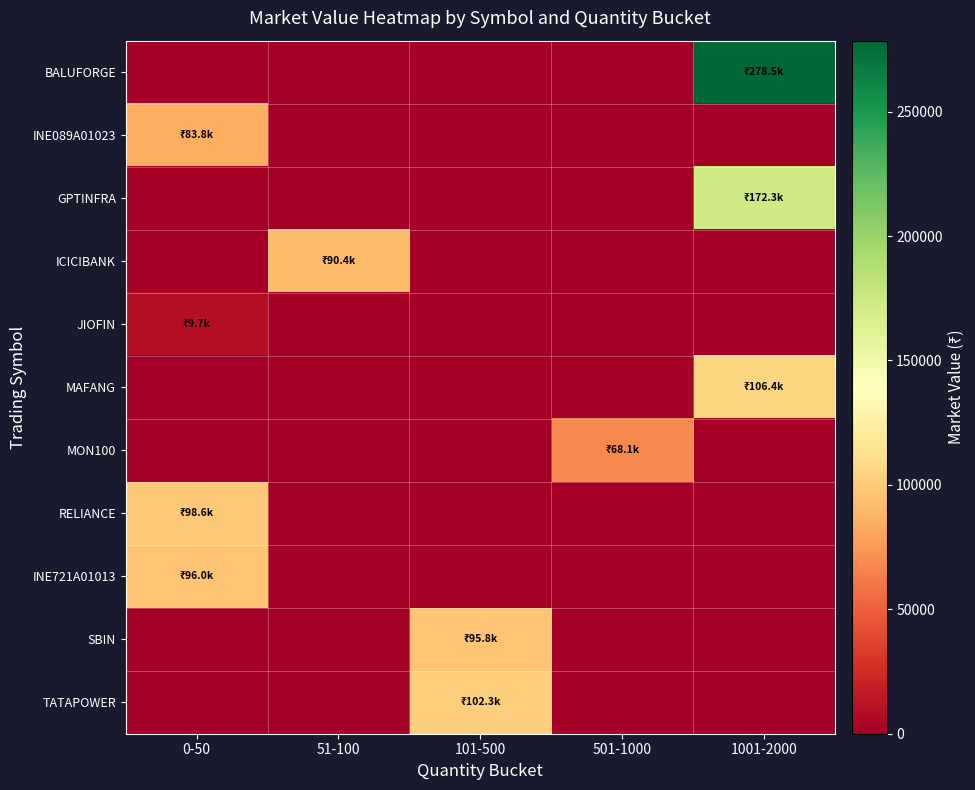

Rank the series by their maximum value, from highest to lowest.

BALUFORGE, GPTINFRA, MAFANG, TATAPOWER, RELIANCE, INE721A01013, SBIN, ICICIBANK, INE089A01023, MON100, JIOFIN